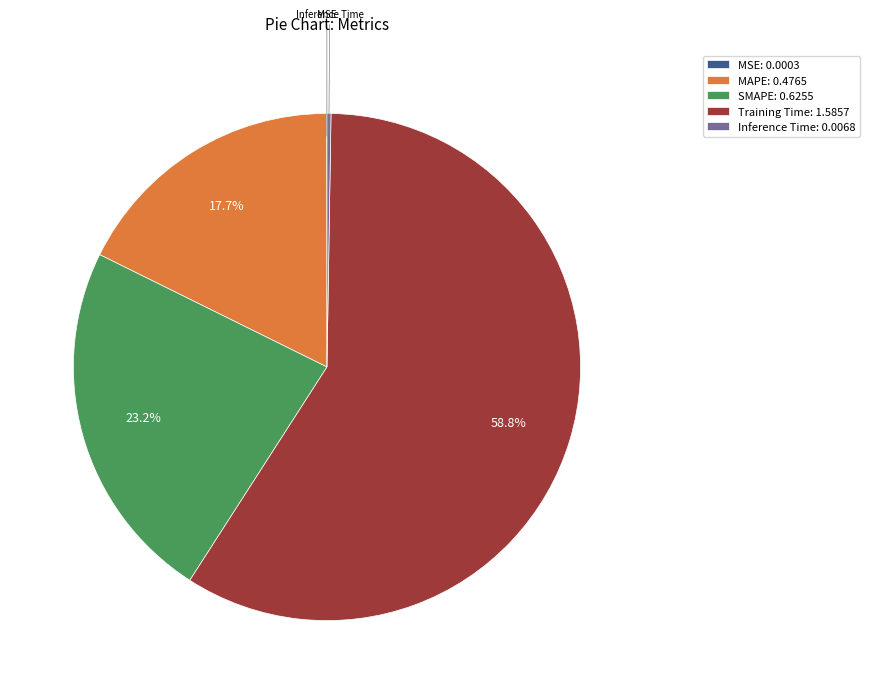

Between Training Time and SMAPE, which is larger?

Training Time